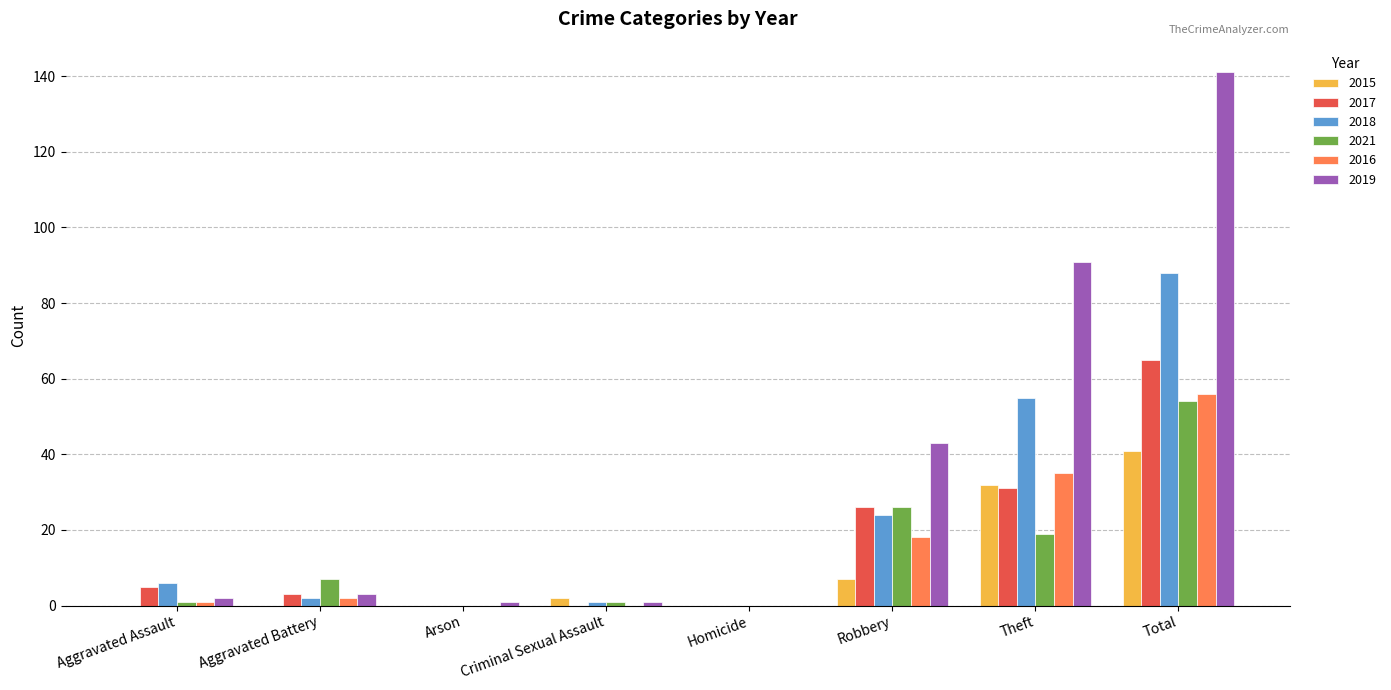

Between Aggravated Assault and Total, which series saw the biggest shift?

2019